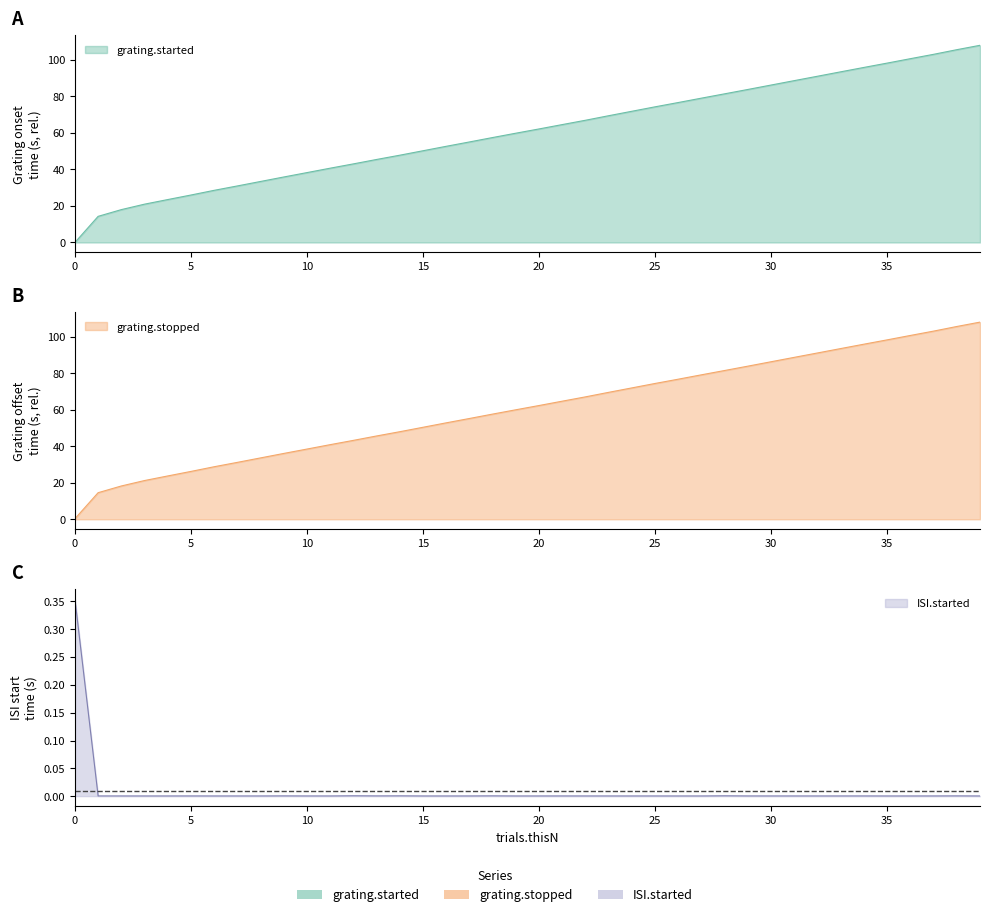

The value of grating.started at 25 is 28.6. True or false?

False